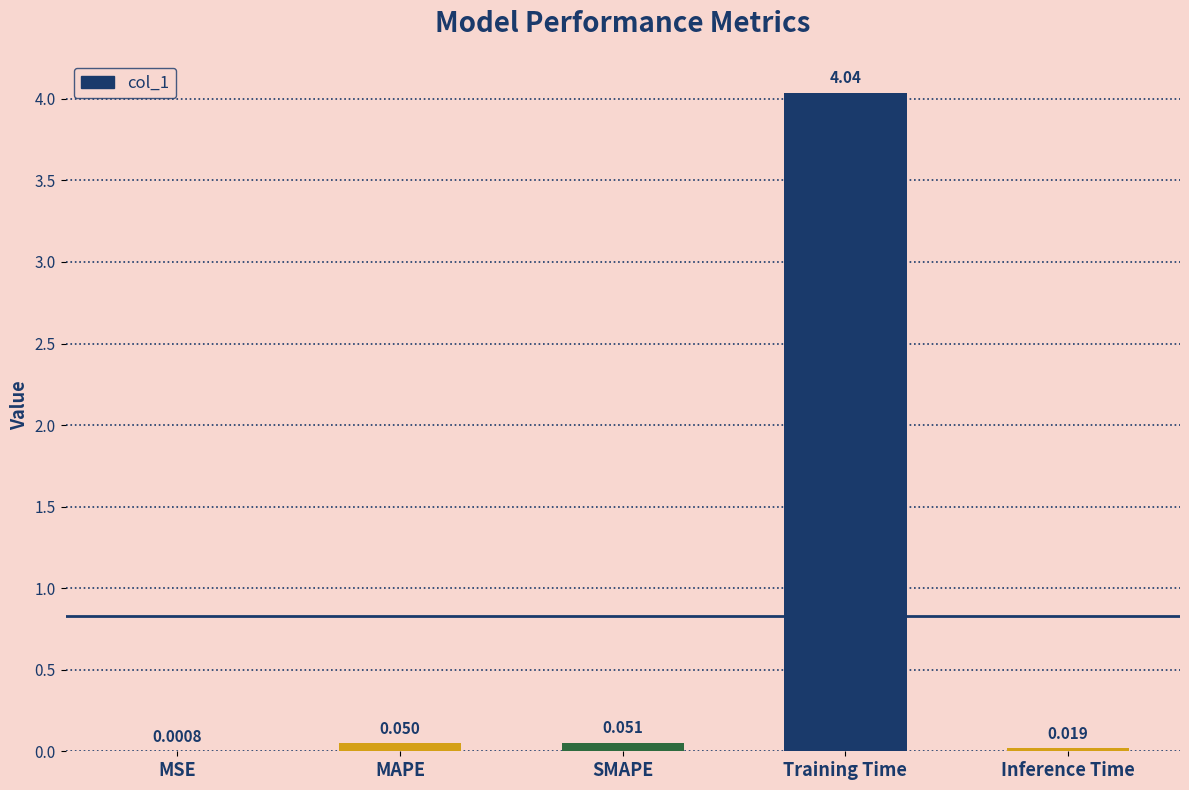

Which has a higher value, MAPE or SMAPE?

SMAPE